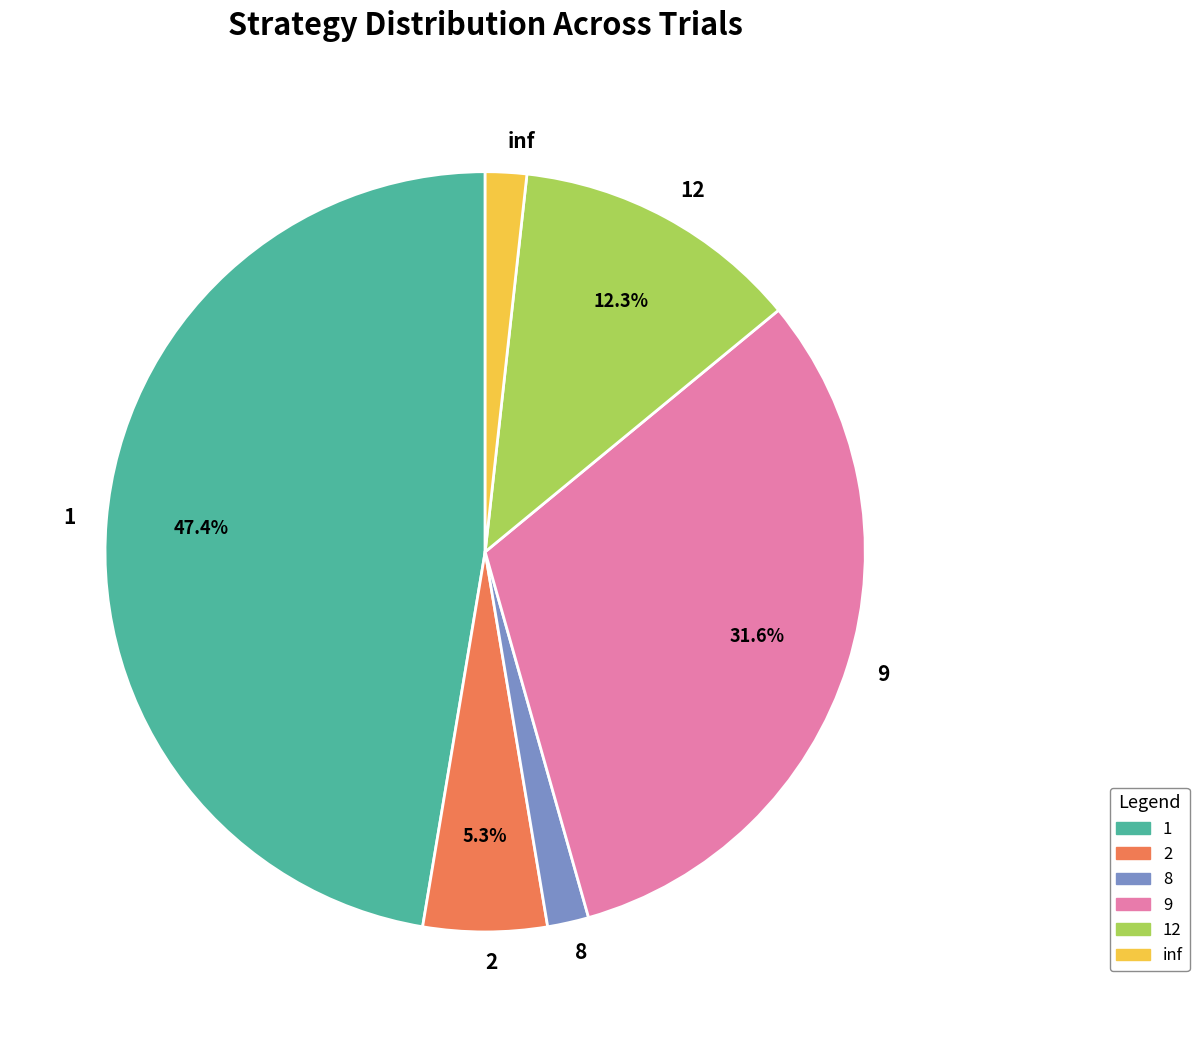

Count the number of slices in the pie.

6